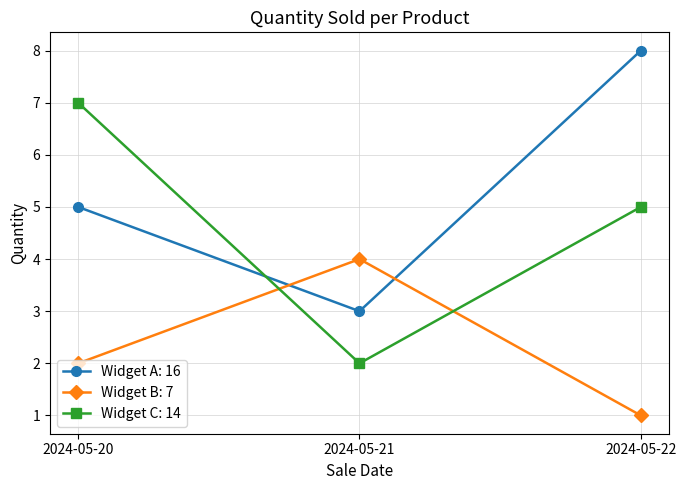

Which series has the largest total across all categories?

Widget A: 16